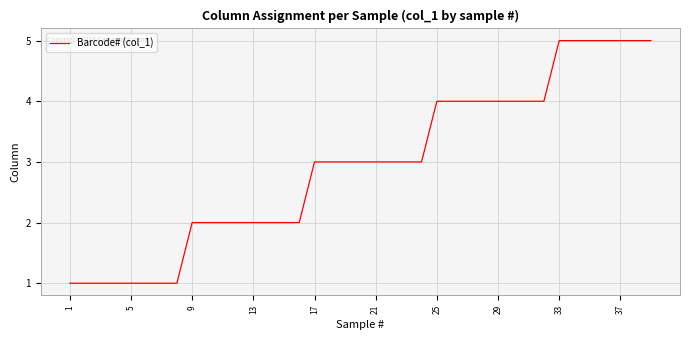

What is the sum of all values?

115